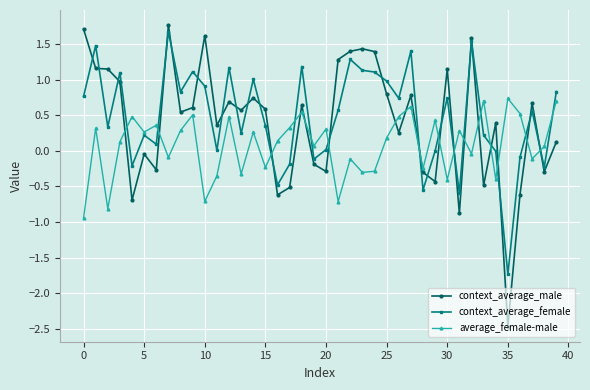

Which series has the widest spread of values?

context_average_male